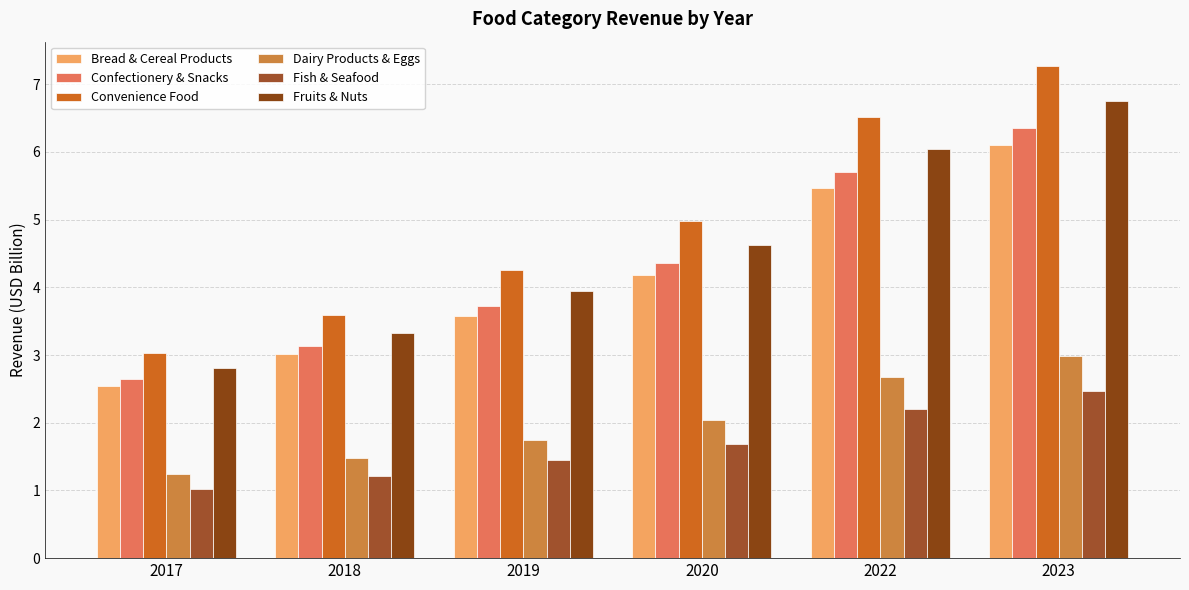

Which label corresponds to the largest value in the chart?

2023